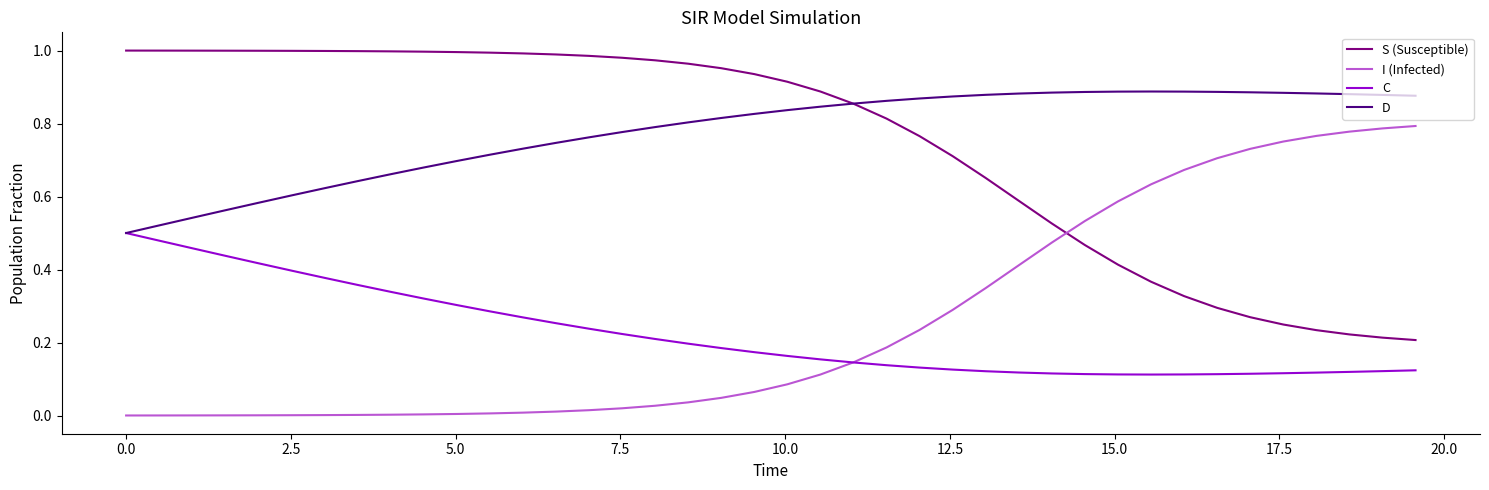

List the series in order of their peak value, lowest first.

C, I (Infected), D, S (Susceptible)